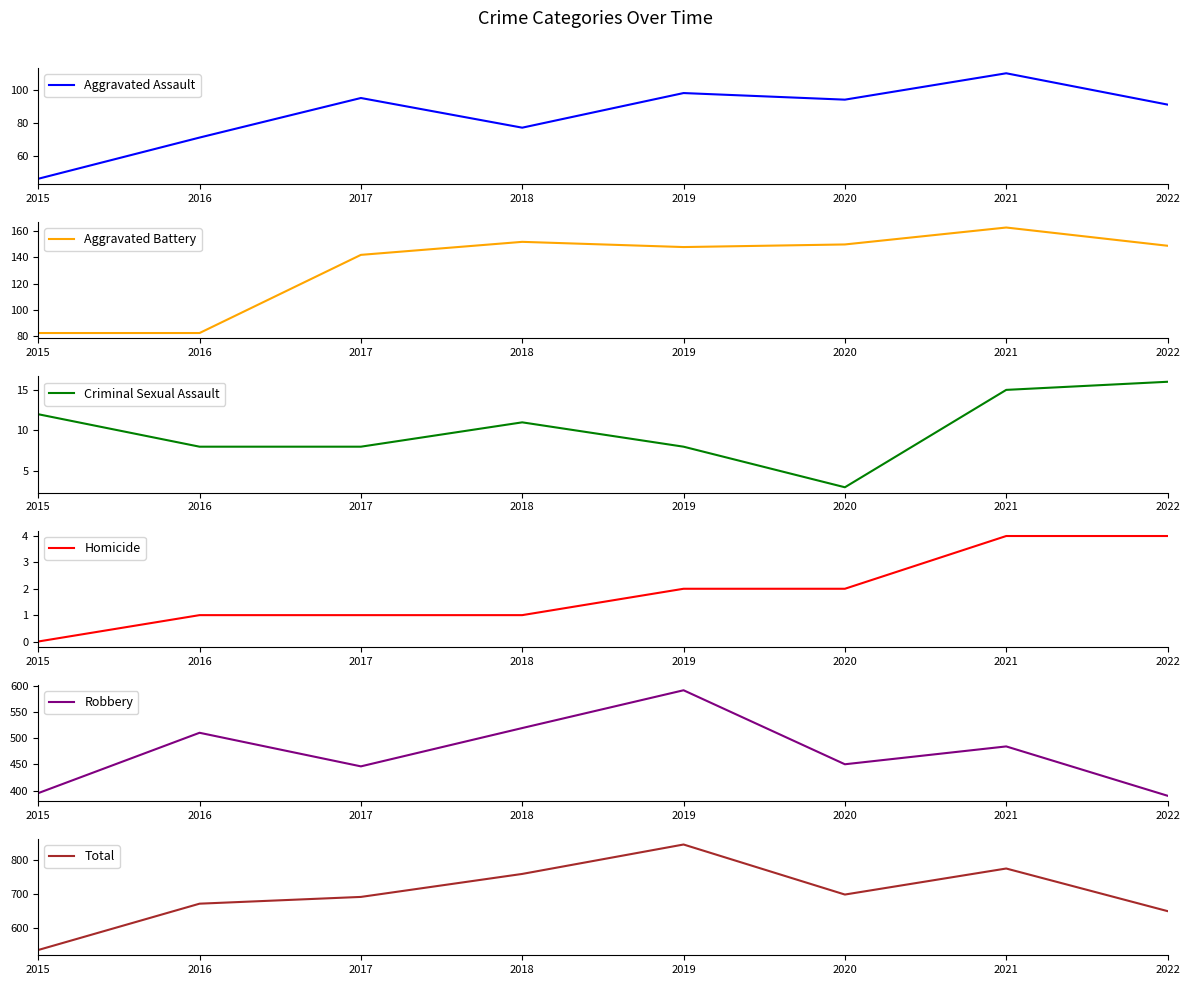

Which series changed the most between 2015 and 2021?

Total